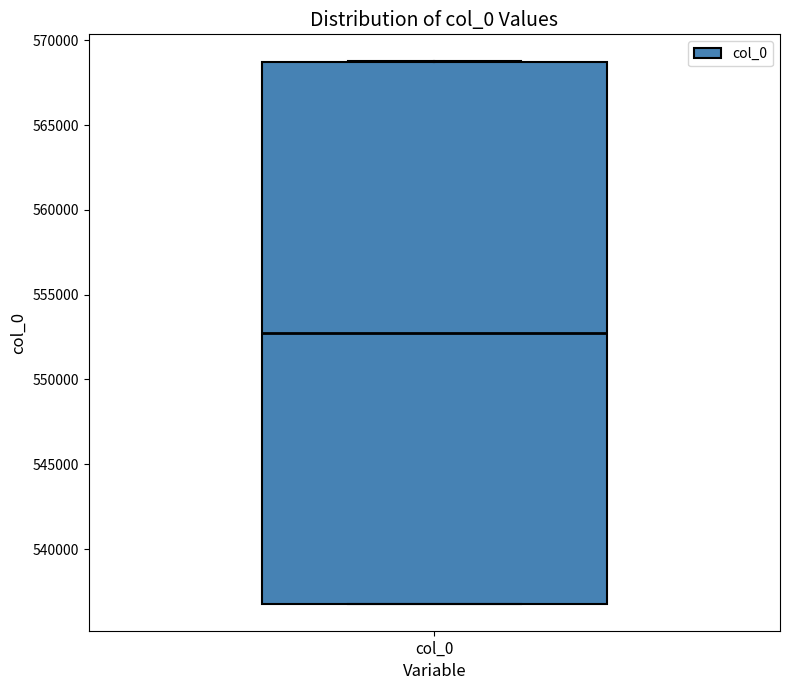

Where is the upper edge of the box for col_0 on the y-axis? The values are not printed on the chart, so give them approximately, as read against the axis.

568500